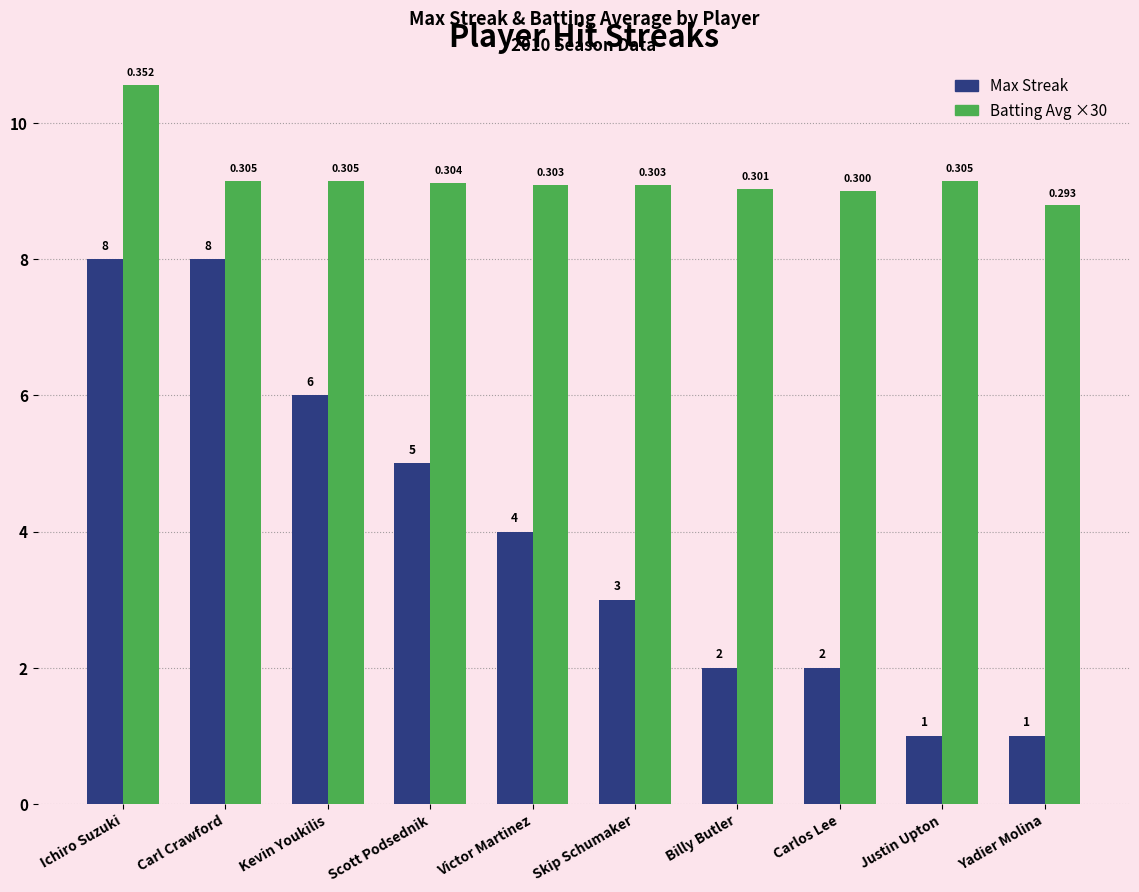

What is the greatest value displayed?

10.6